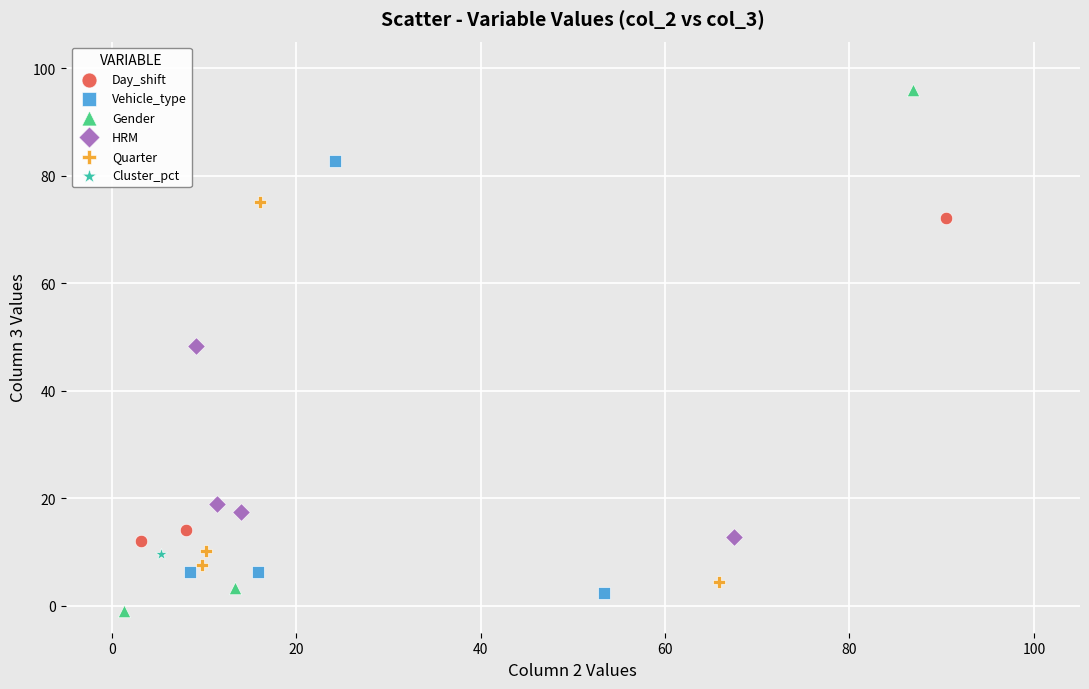

What are all the series names shown in the legend?

Day_shift, Vehicle_type, Gender, HRM, Quarter, Cluster_pct